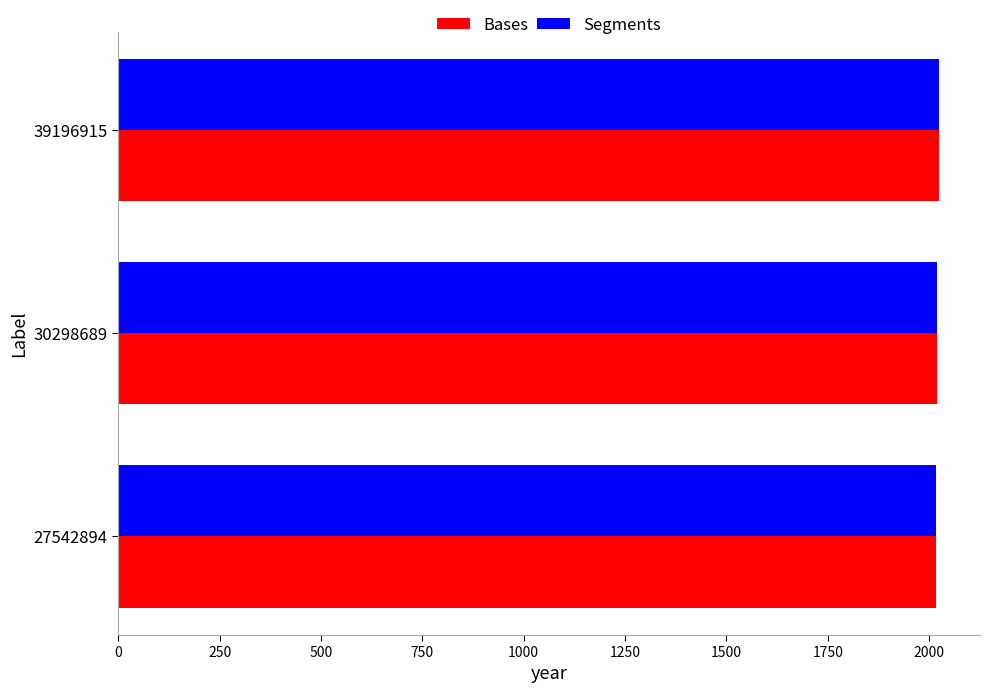

What is the total value across all series at 27542894?

4032